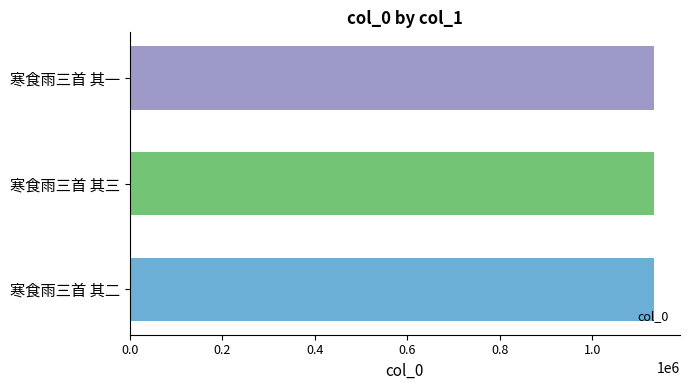

What value does the data have at 寒食雨三首 其三?

1132970